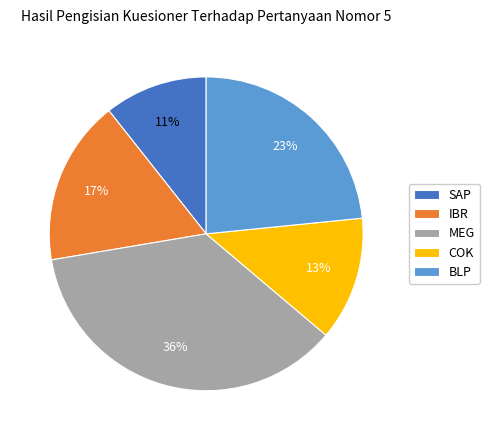

To the nearest percent, what portion does BLP represent?

23%